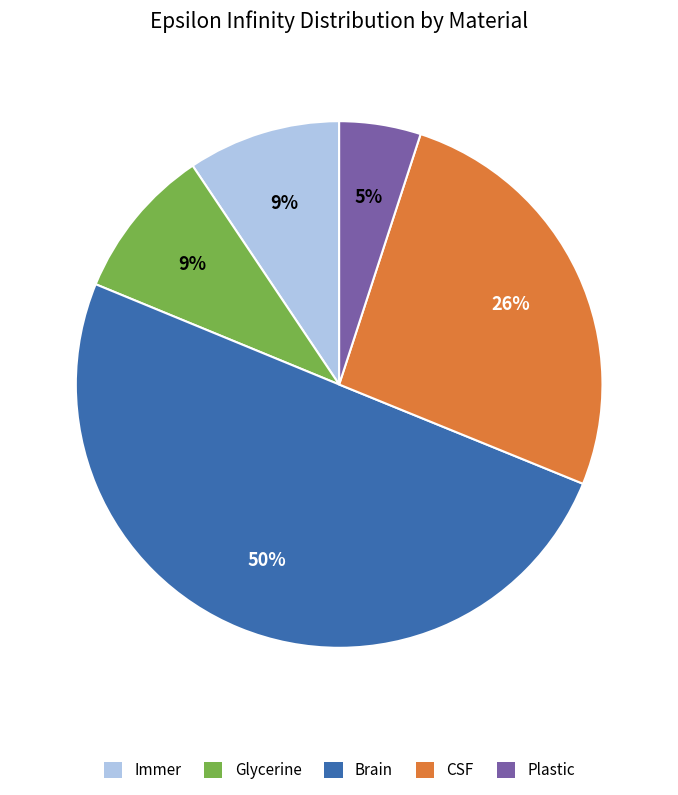

Does CSF account for over 50% of the chart?

No